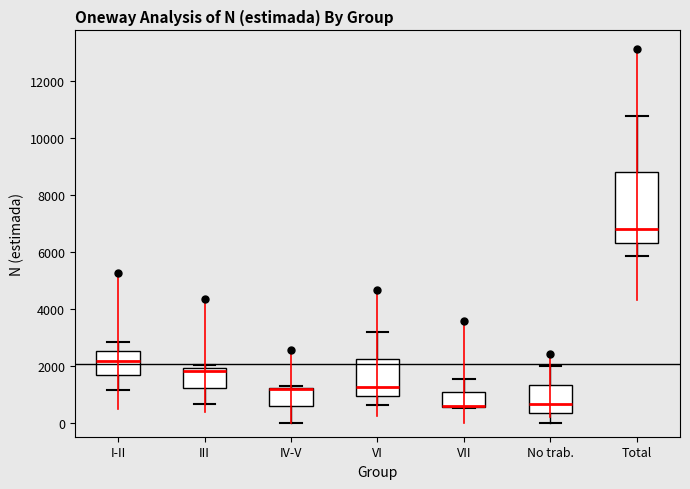

Reading left to right, transcribe this box plot: for each box, give where its median line is, the range the box spans, and where its two whiskers end, as read against the y-axis. The values are not printed on the chart, so give them approximately, as read against the axis.

I-II: median 2200, box 1600 to 2400, whiskers 1200 to 2800
III: median 1800, box 1200 to 2000, whiskers 600 to 2000 (just above the box's upper edge)
IV-V: median 1200 (drawn on the box's upper edge), box 600 to 1200, whiskers 0 to 1200
VI: median 1200, box 1000 to 2200, whiskers 600 to 3200
VII: median 600 (drawn on the box's lower edge), box 600 to 1000, whiskers 600 to 1600
No trab.: median 600, box 400 to 1400, whiskers 0 to 2000
Total: median 6800, box 6400 to 8800, whiskers 5800 to 10800